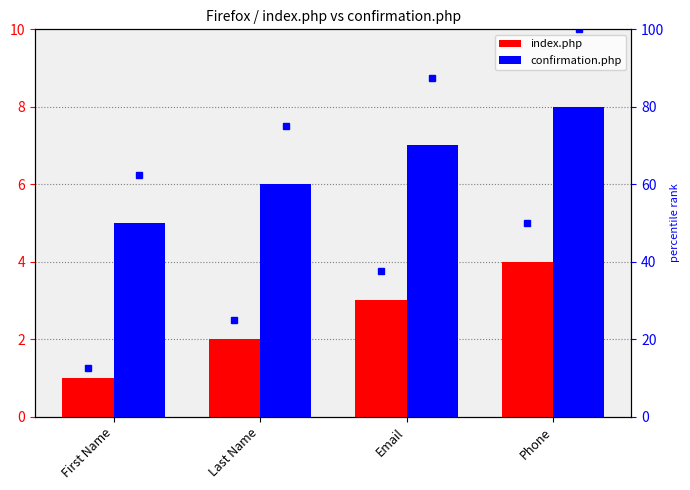

Rank the categories by confirmation.php value from lowest to highest.

First Name, Last Name, Email, Phone